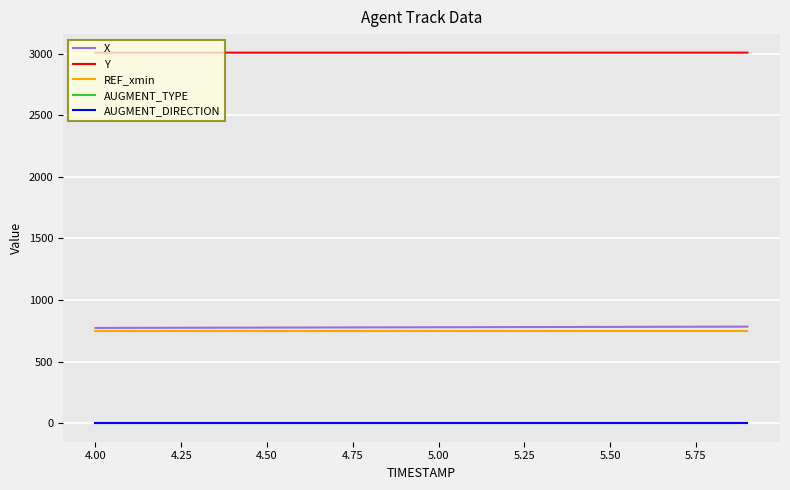

List the series in order of their peak value, highest first.

Y, X, REF_xmin, AUGMENT_TYPE, AUGMENT_DIRECTION